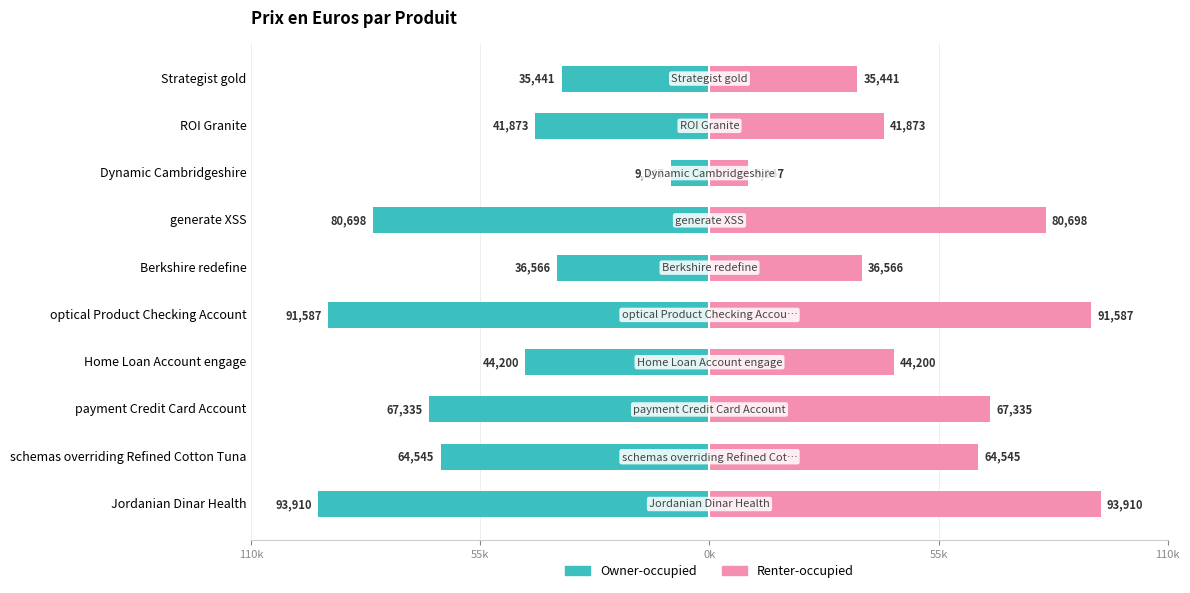

Reading right to left, extract all data points from this chart.

Owner-occupied: -35441	-41873	-9247	-80698	-36566	-91587	-44200	-67335	-64545	-93910
Renter-occupied: 35441	41873	9247	80698	36566	91587	44200	67335	64545	93910